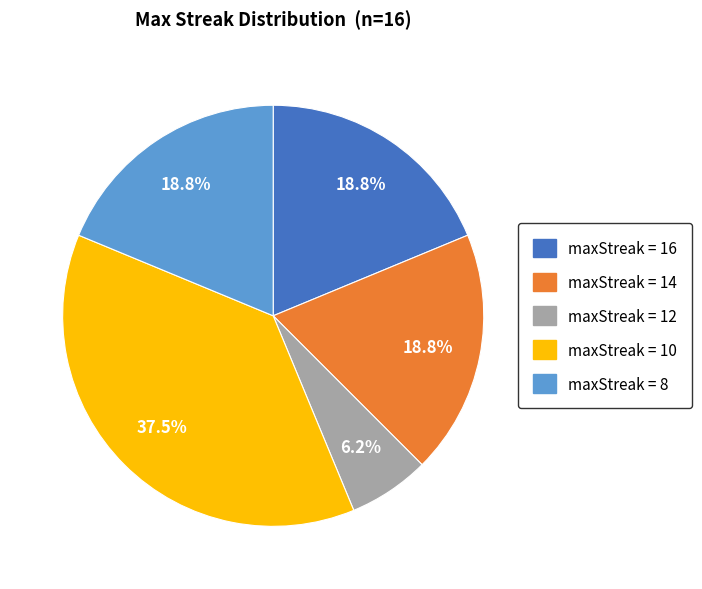

Is there a majority slice in this chart?

No